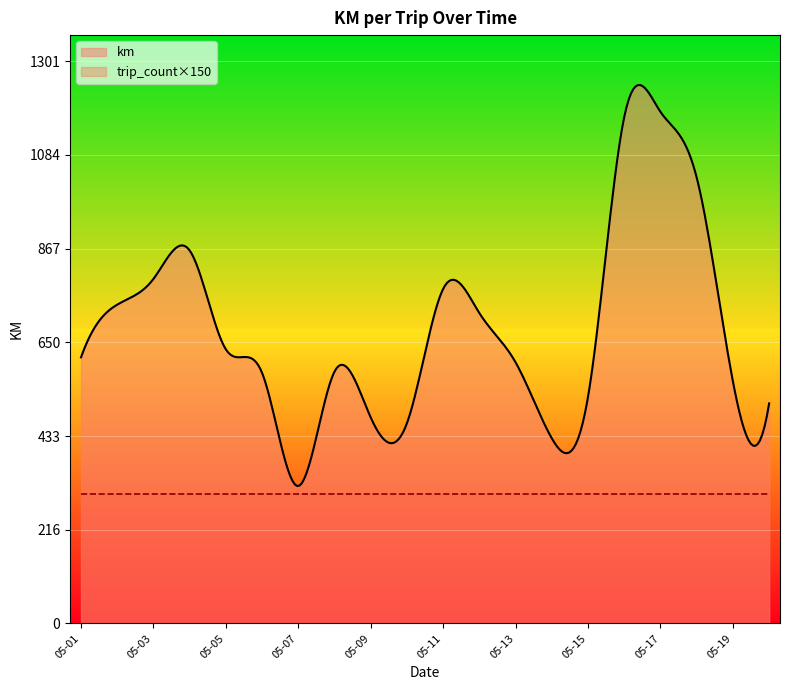

List the series in order of their peak value, lowest first.

trip_count×150, km